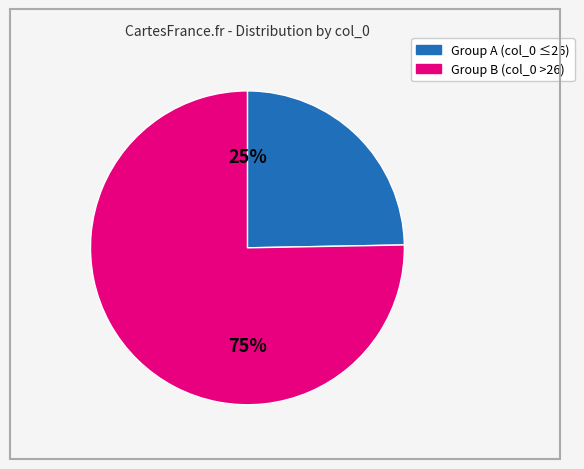

To the nearest percent, what is the average slice percentage?

50%